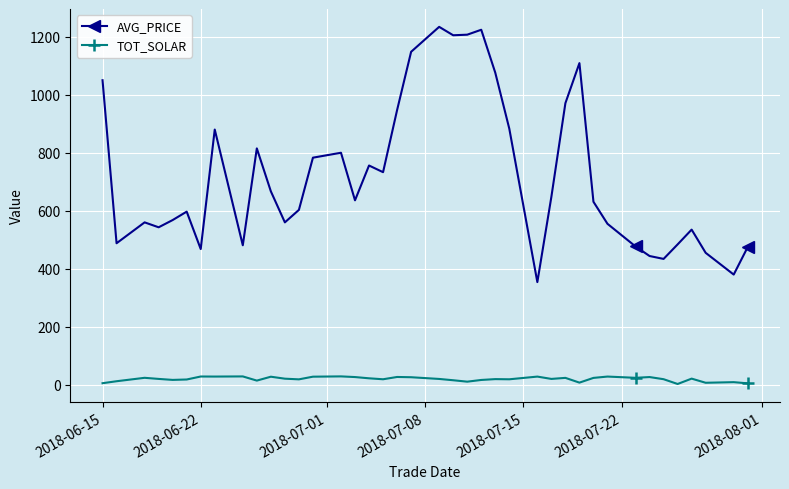

What is the difference between the maximum and minimum values in the TOT_SOLAR series?

26.2